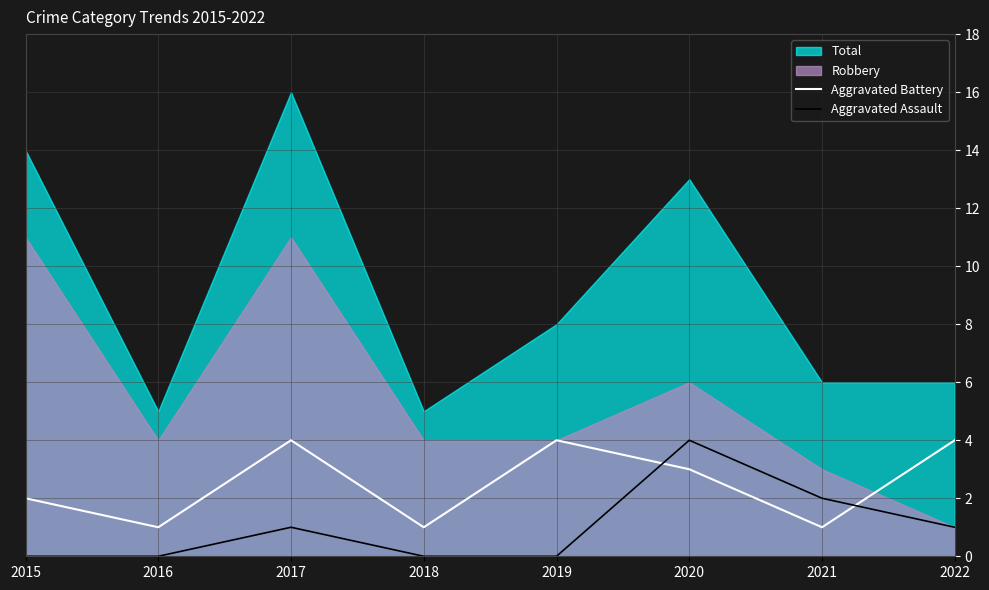

The Aggravated Battery series shows 1 at 2016. True or false?

True